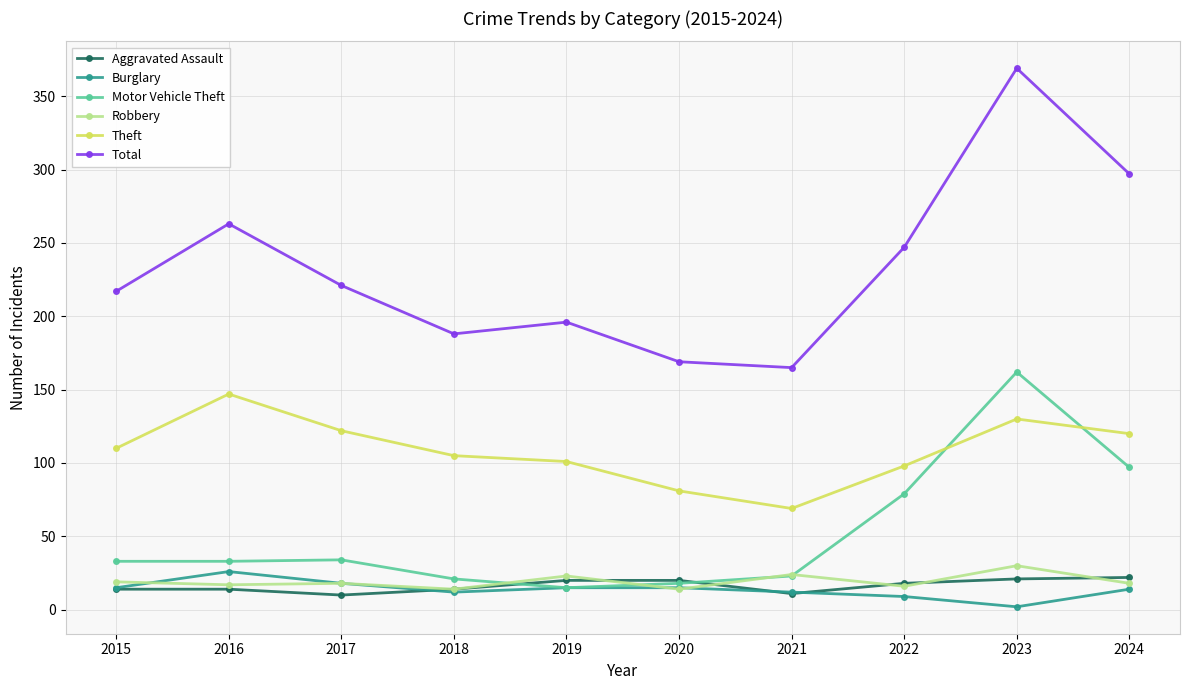

What is the value of the Motor Vehicle Theft point at the 4th from the left?

21